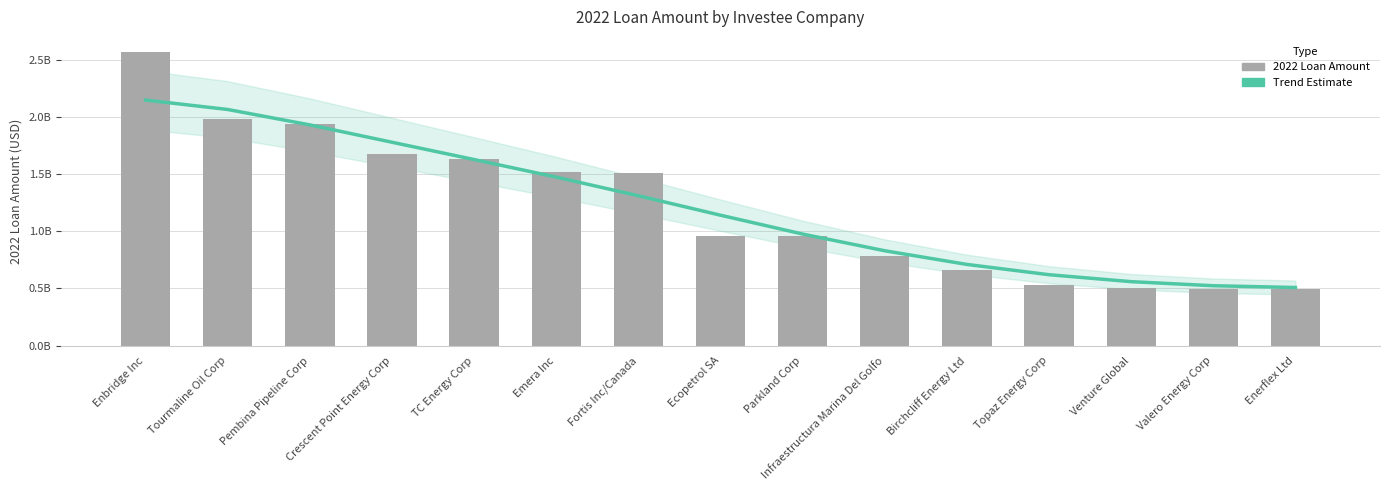

Reading left to right, transcribe all the data shown in this chart.

Trend Estimate: Enbridge Inc=2147168456	Tourmaline Oil Corp=2064796479	Pembina Pipeline Corp=1930095969	Crescent Point Energy Corp=1778419464	TC Energy Corp=1627093175	Emera Inc=1473547075	Fortis Inc/Canada=1310563633	Ecopetrol SA=1140494461	Parkland Corp=975740986	Infraestructura Marina Del Golfo=829647111	Birchcliff Energy Ltd=710181112	Topaz Energy Corp=620270813	Venture Global=559421048	Valero Energy Corp=523949597	Enerflex Ltd=508299512
2022 Loan Amount: Enbridge Inc=2571026584	Tourmaline Oil Corp=1981105200	Pembina Pipeline Corp=1939287500	Crescent Point Energy Corp=1673593350	TC Energy Corp=1628613337	Emera Inc=1521501609	Fortis Inc/Canada=1513799469	Ecopetrol SA=957718420	Parkland Corp=956546364	Infraestructura Marina Del Golfo=780000000	Birchcliff Energy Ltd=661187800	Topaz Energy Corp=527253500	Venture Global=503119022	Valero Energy Corp=493270078	Enerflex Ltd=491666666